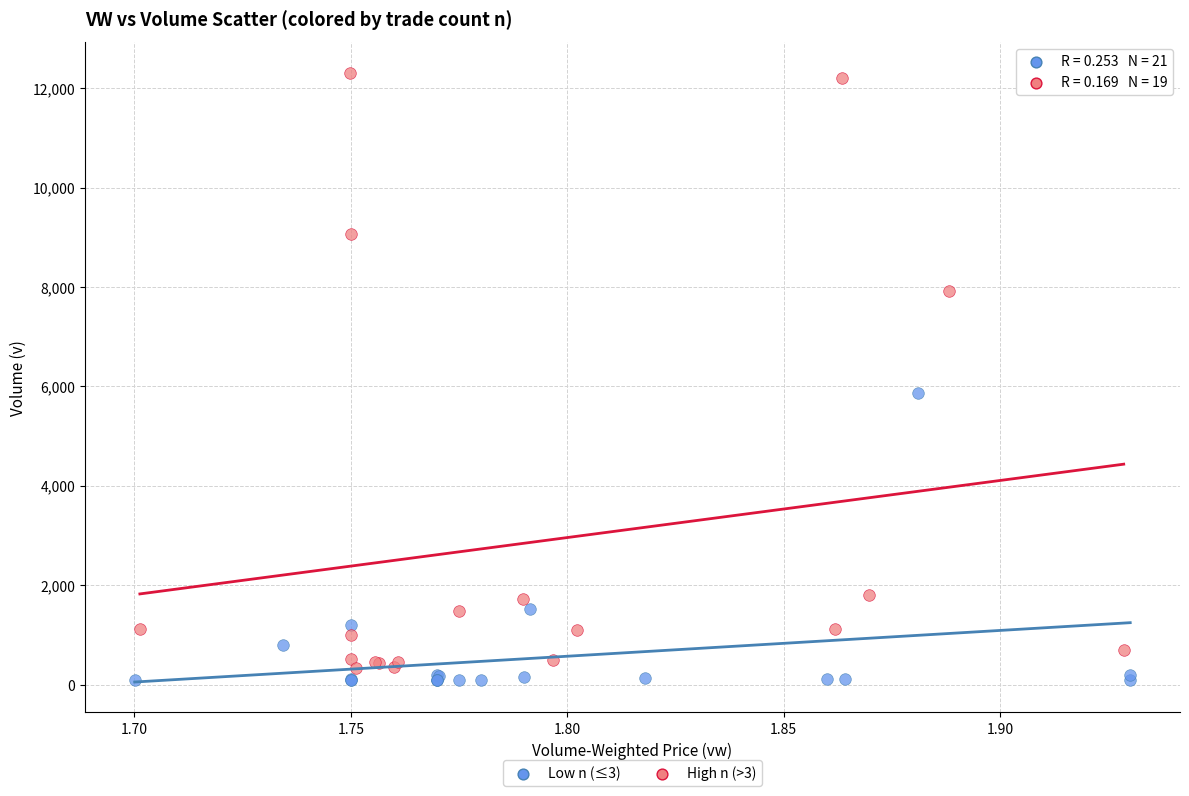

Which series has the widest spread of Y values?

High n (>3)